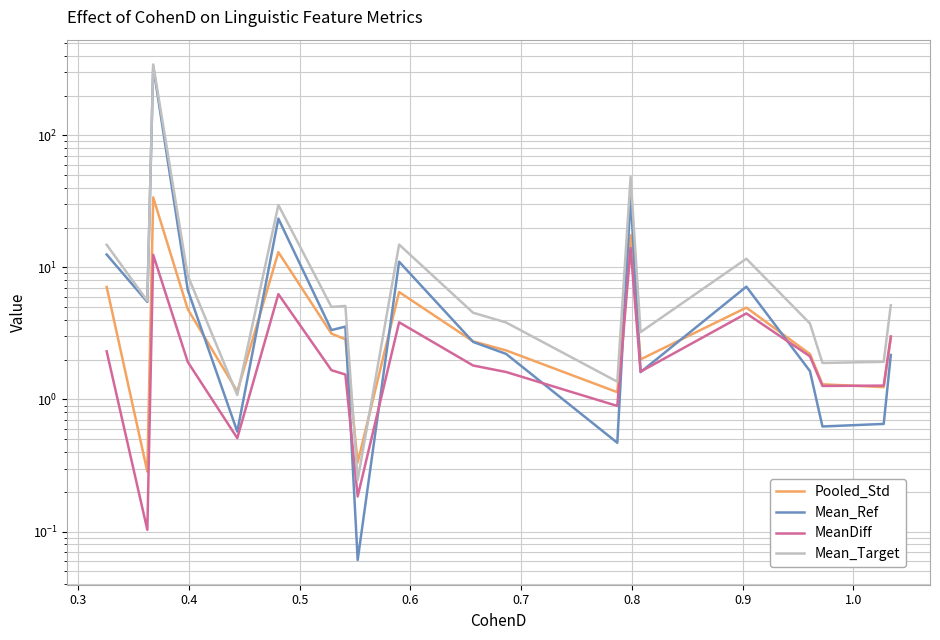

Rank the series at 0.6 from lowest to highest value.

MeanDiff, Pooled_Std, Mean_Ref, Mean_Target